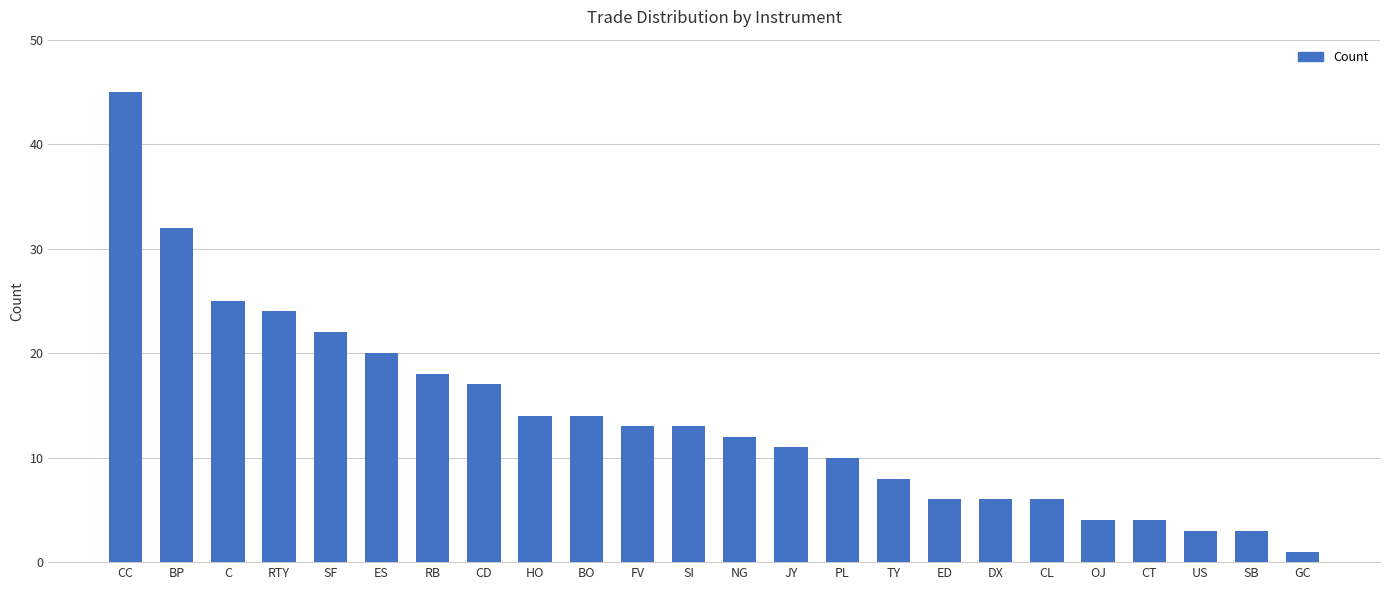

What is the difference between the values at CD and TY?

9